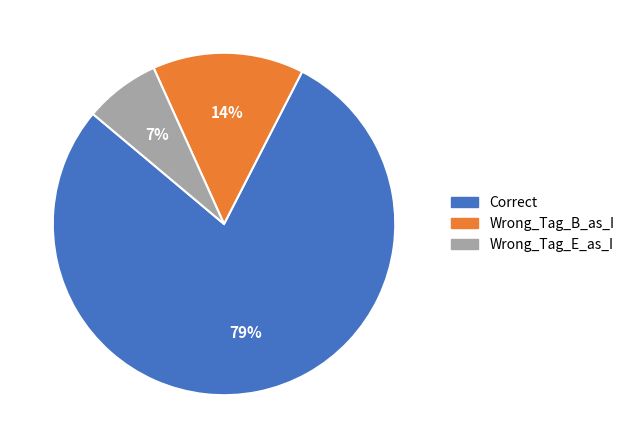

To the nearest percent, what is the combined percentage of Wrong_Tag_B_as_I and Wrong_Tag_E_as_I?

21%